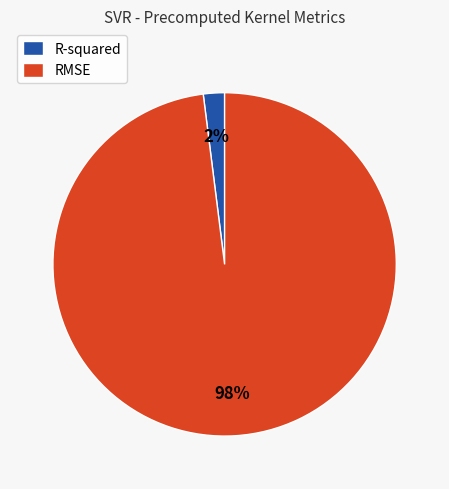

Which slice is the smallest?

R-squared